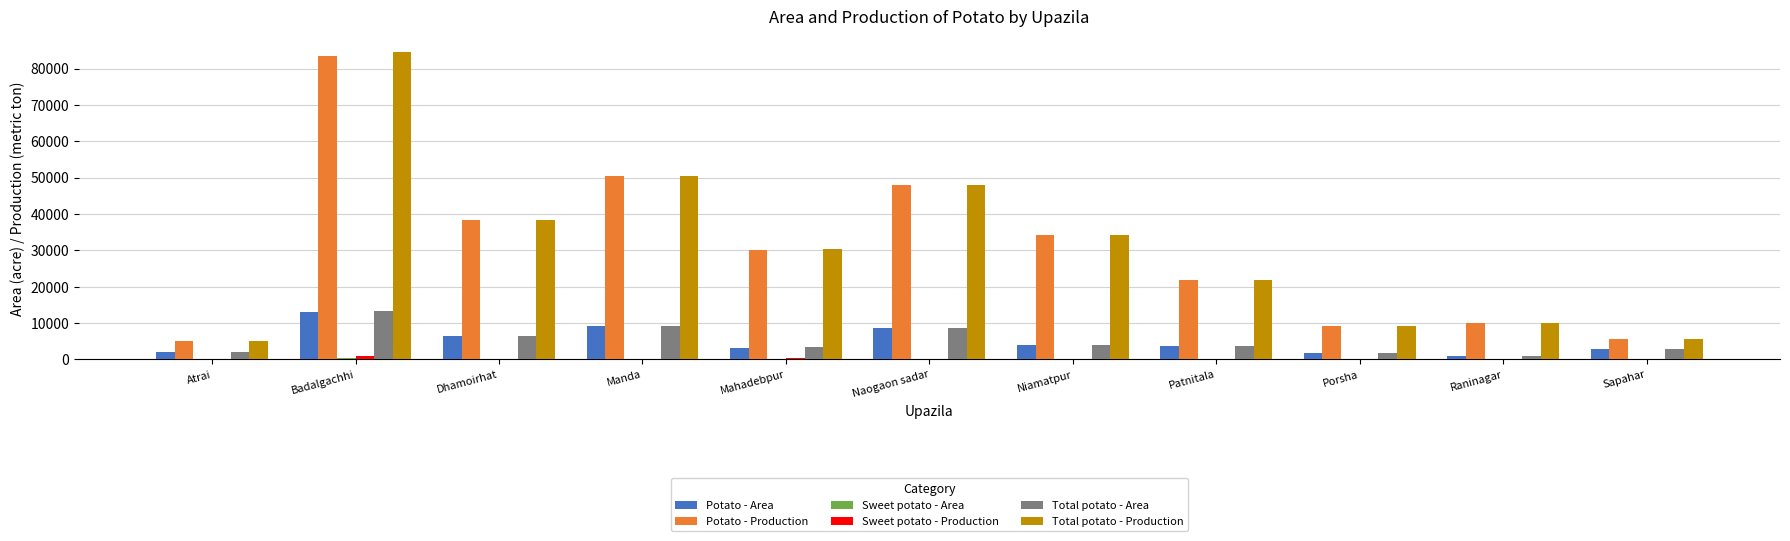

Does the chart contain stacked bars?

No